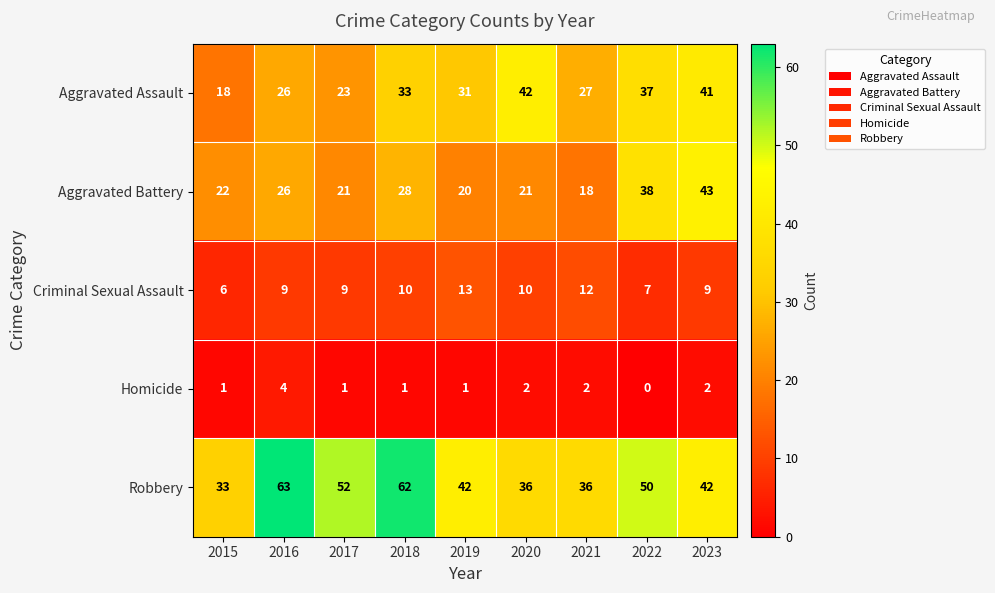

What is the minimum value for Aggravated Battery?

18